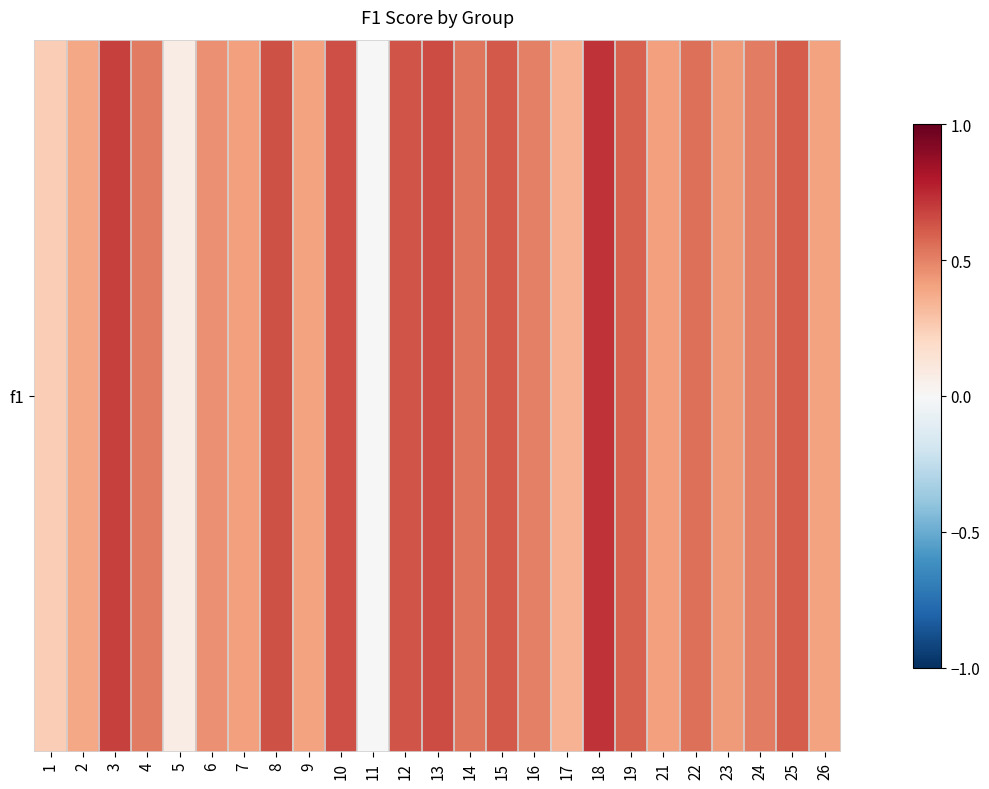

What is the maximum value shown in the chart?

0.7